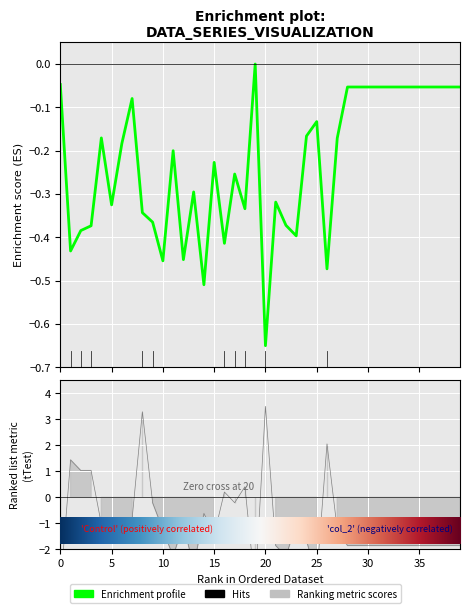

Which has a higher value, 20 or 6?

6